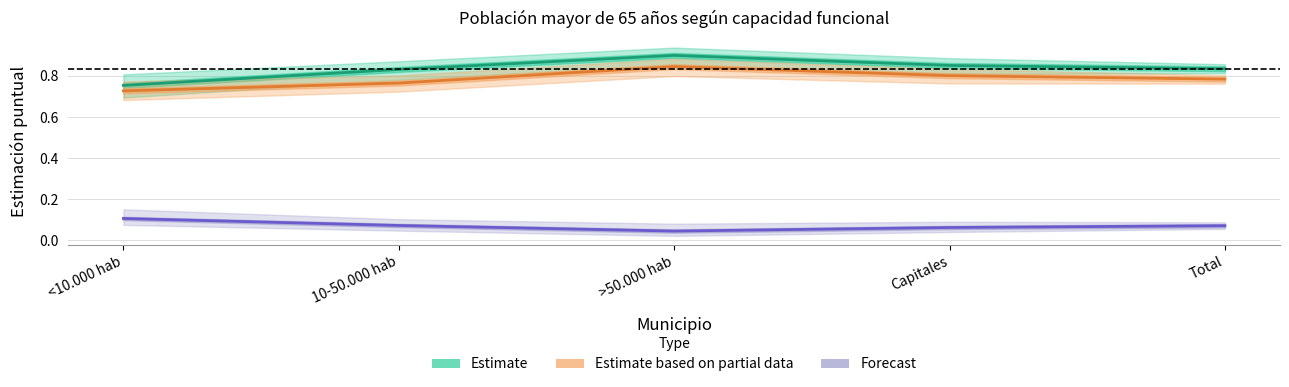

Reading left to right, extract all data points from this chart.

Estimate (Hombre sin ayuda): 0.8	0.8	0.9	0.9	0.8
Estimate based on partial data (Mujer sin ayuda): 0.7	0.8	0.8	0.8	0.8
Forecast (Hombre no puede): 0.1	0.1	0.0	0.1	0.1